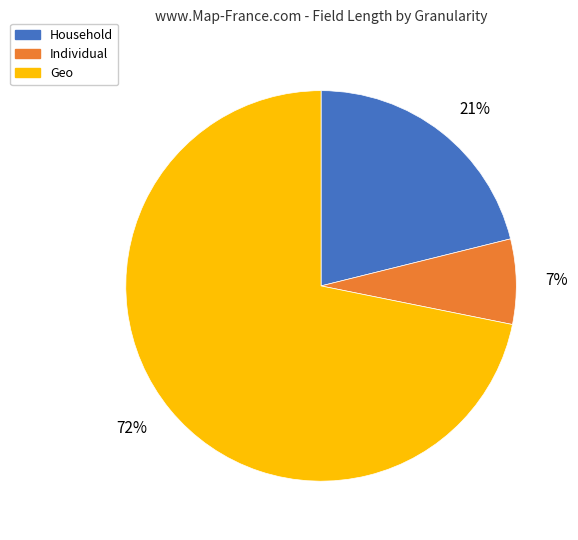

What percentage is the Individual slice, to the nearest percent?

7%